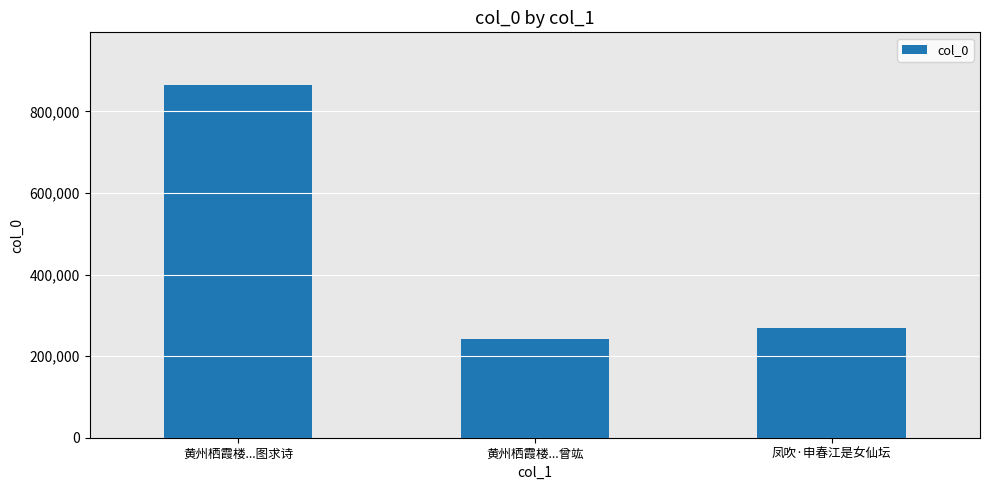

The chart shows a value of 96502 at 黄州栖霞楼...曾竑. True or false?

False